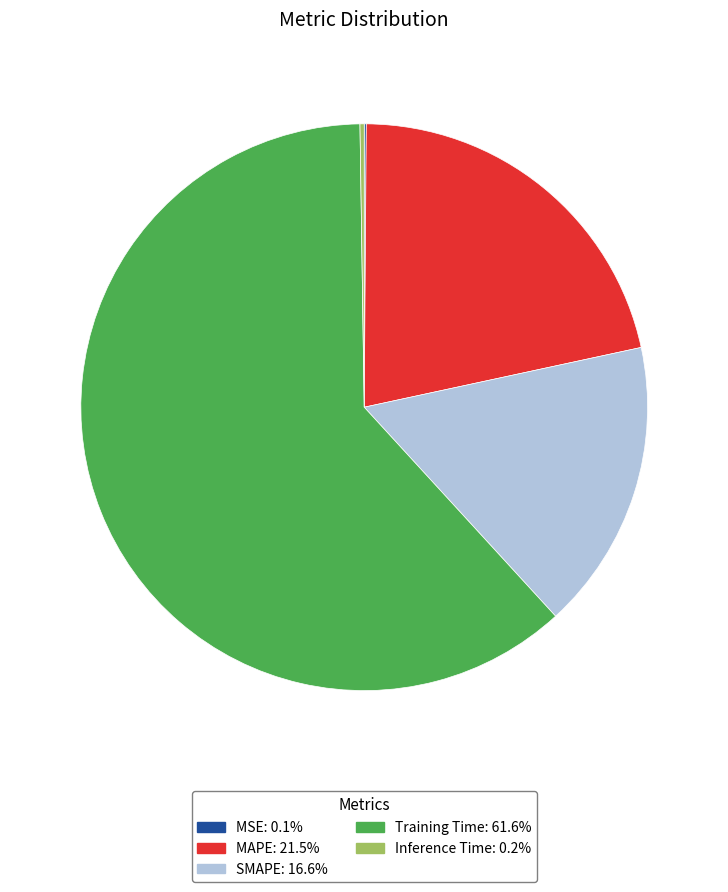

Is it true that MAPE is 12% of the pie?

False